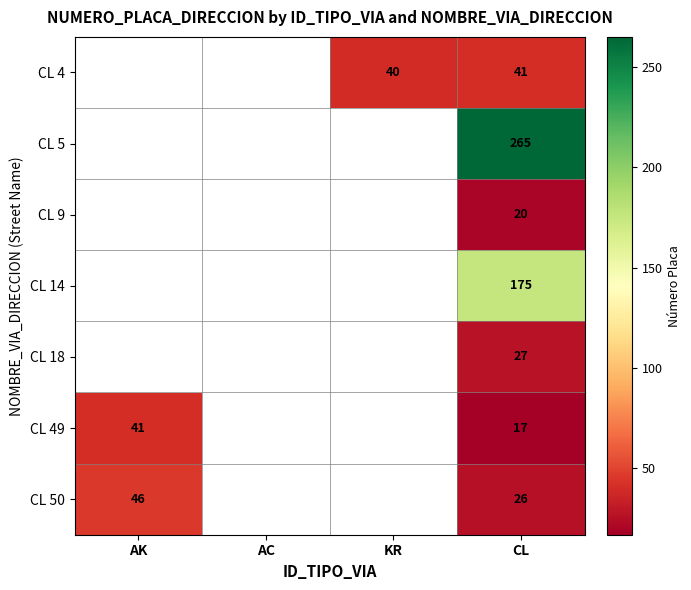

What is the greatest value displayed?

265.0